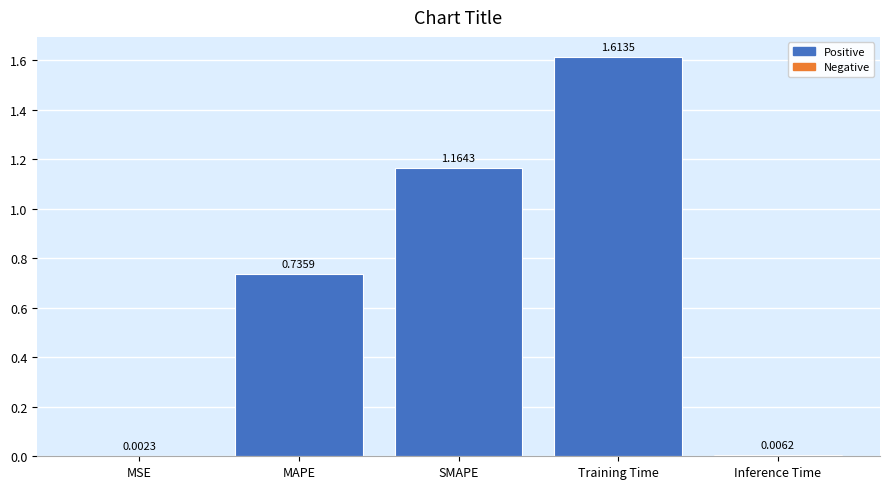

Between Inference Time and SMAPE, which is larger?

SMAPE